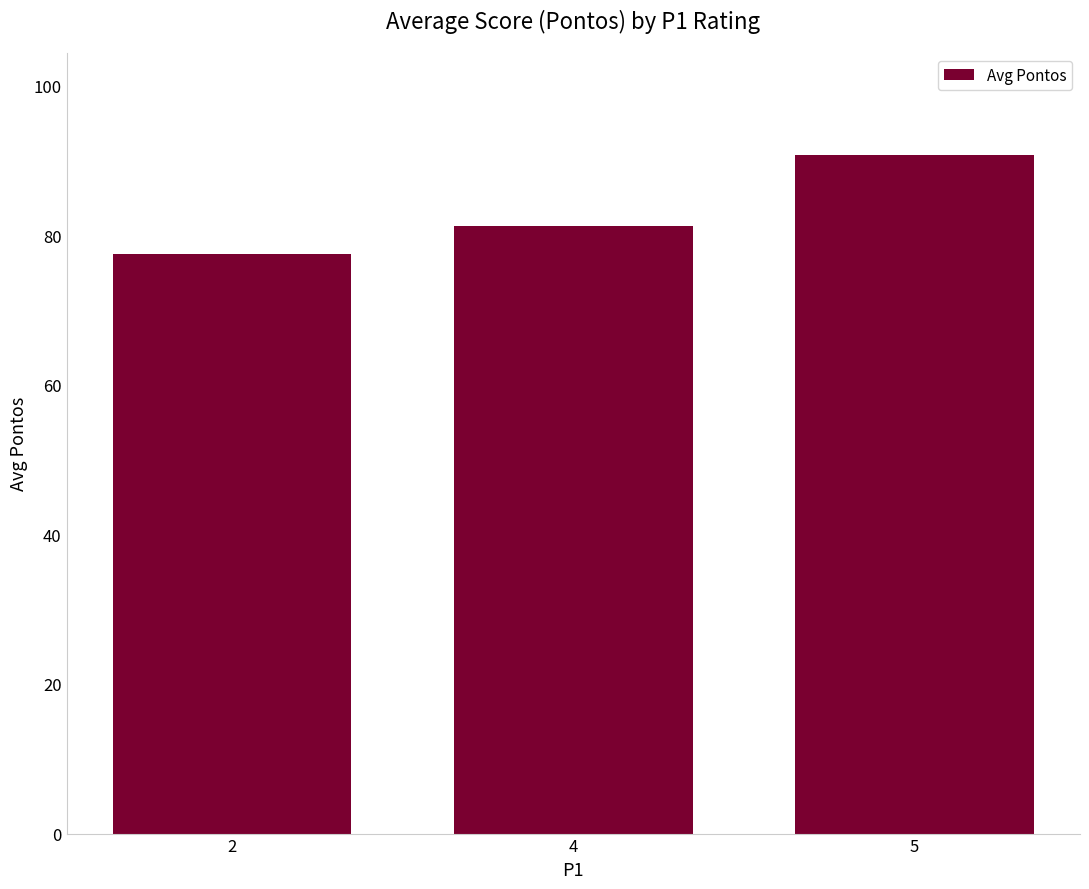

How many data points are less than 81?

1